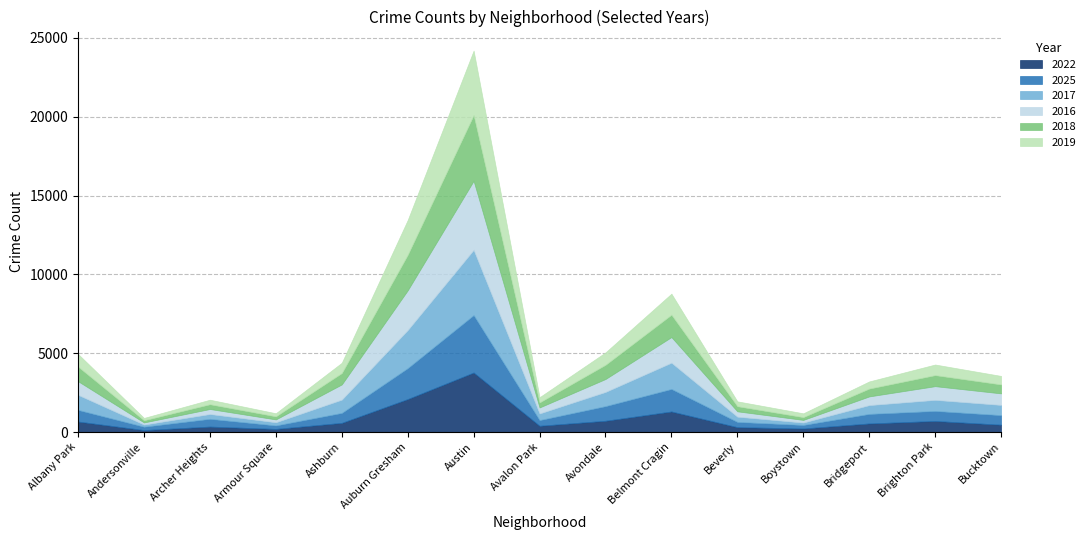

Which series has the largest total across all categories?

2016